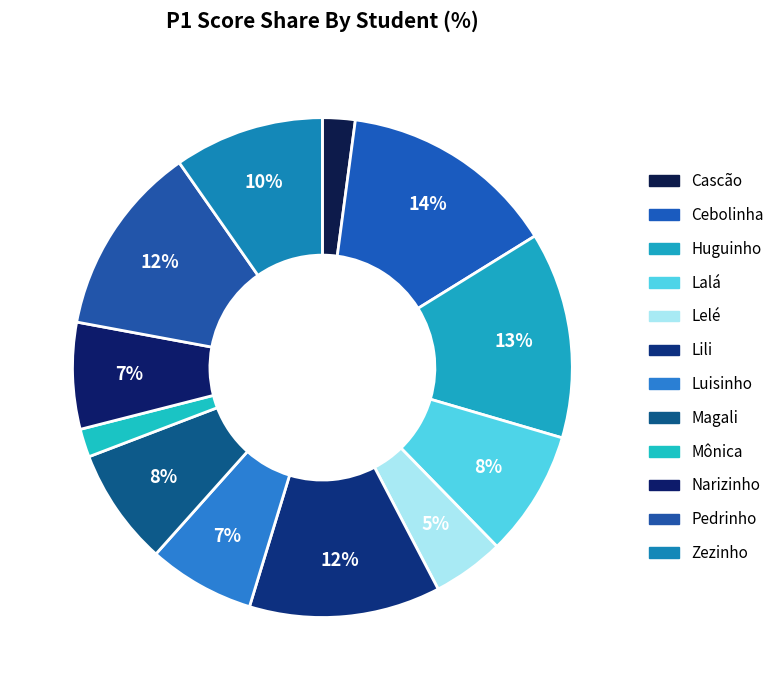

How many slices are in this pie chart?

12